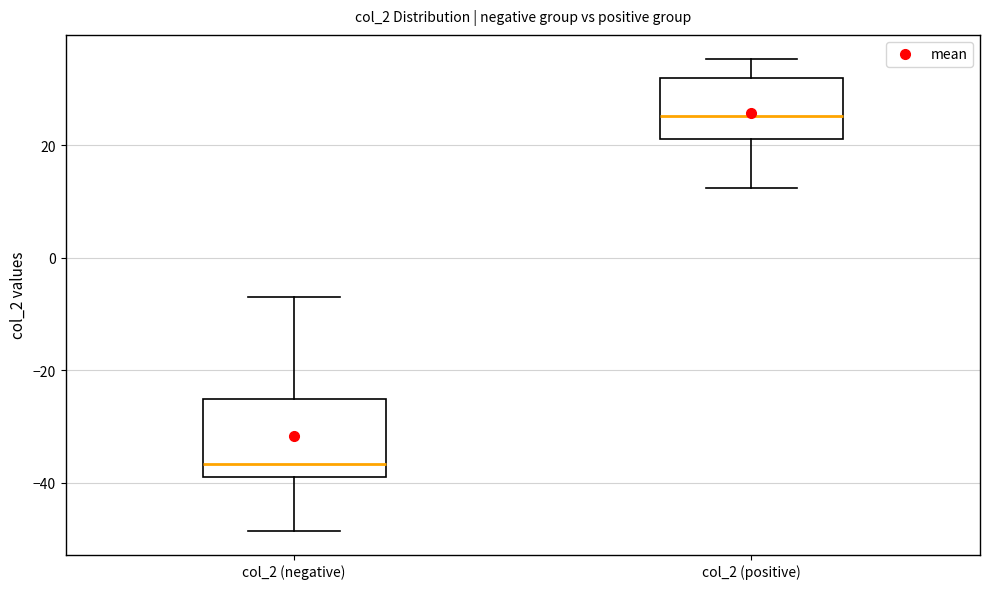

Reading left to right, transcribe this box plot: for each box, give where its median line is, the range the box spans, and where its two whiskers end, as read against the y-axis. The values are not printed on the chart, so give them approximately, as read against the axis.

col_2 (negative): median -36, box -40 to -26, whiskers -48 to -6
col_2 (positive): median 26, box 22 to 32, whiskers 12 to 36